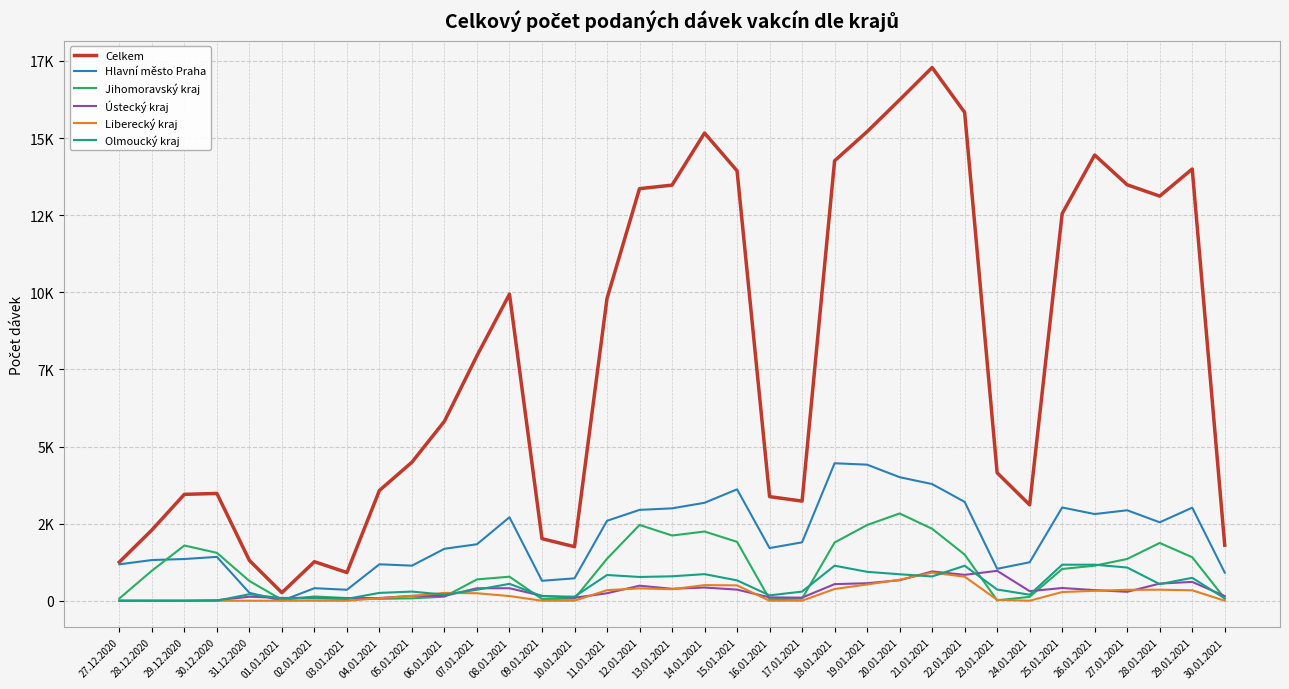

What is the difference between the maximum and second lowest values in the Celkem series?

16373